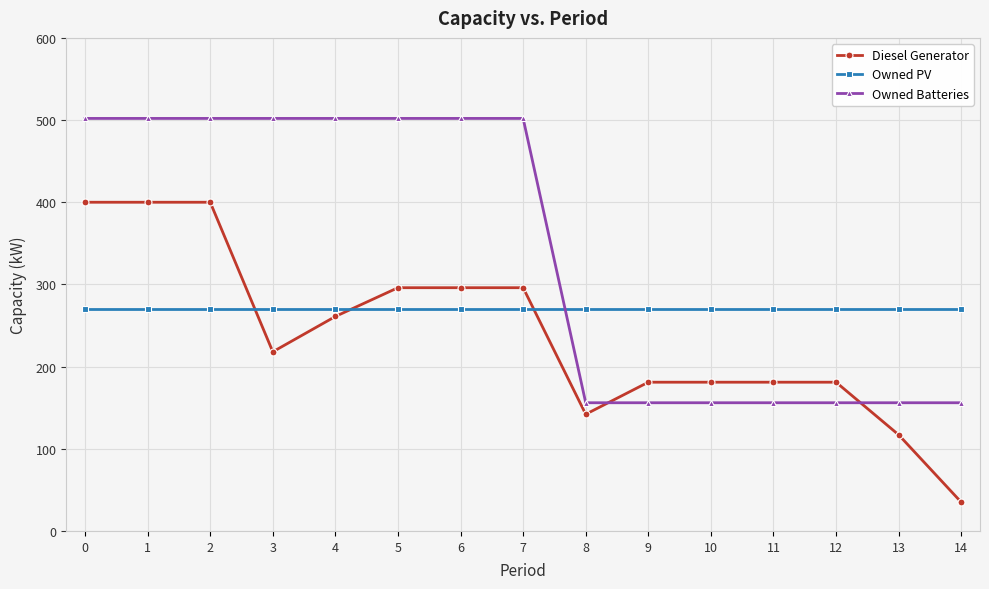

Which series has the widest spread of values?

Diesel Generator